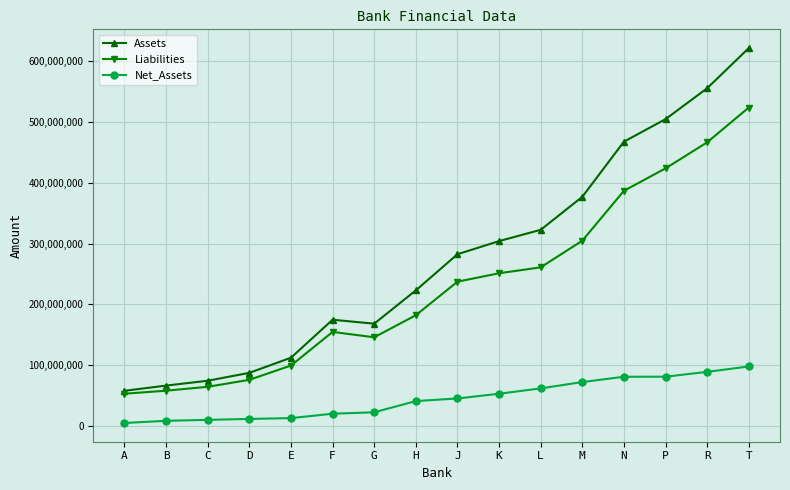

What is the average value of the Net_Assets series?

44469240